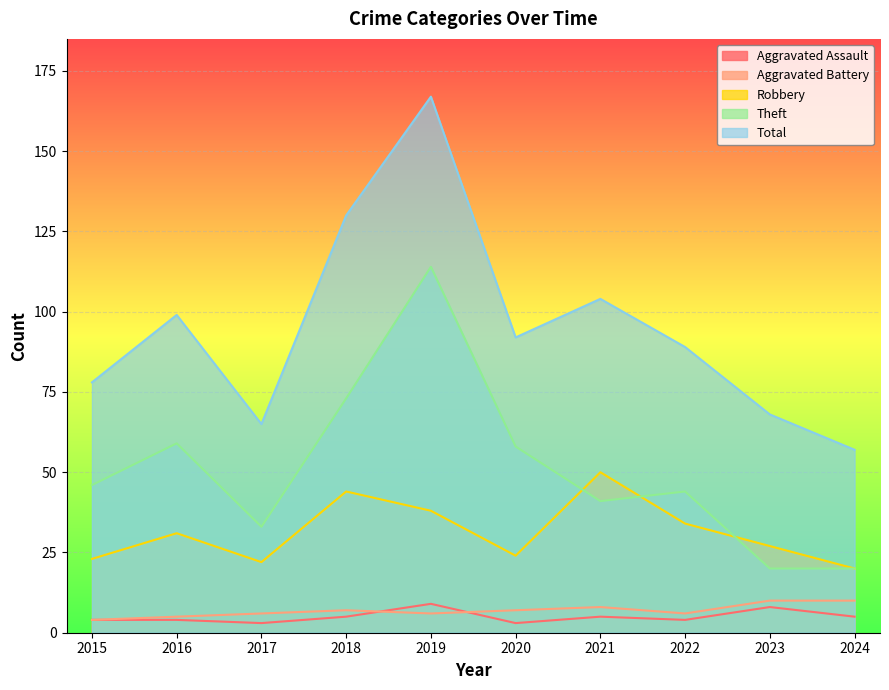

At which category does Total reach its first local peak?

2016